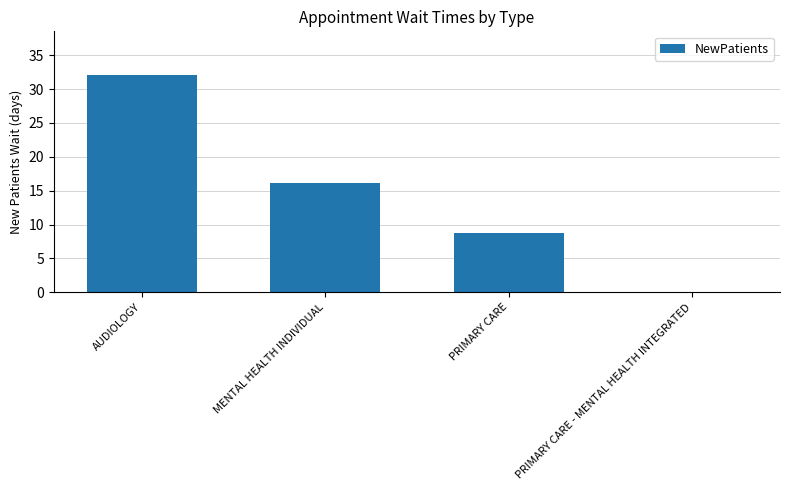

Approximately how many times larger is the value at AUDIOLOGY compared to MENTAL HEALTH INDIVIDUAL?

2.0